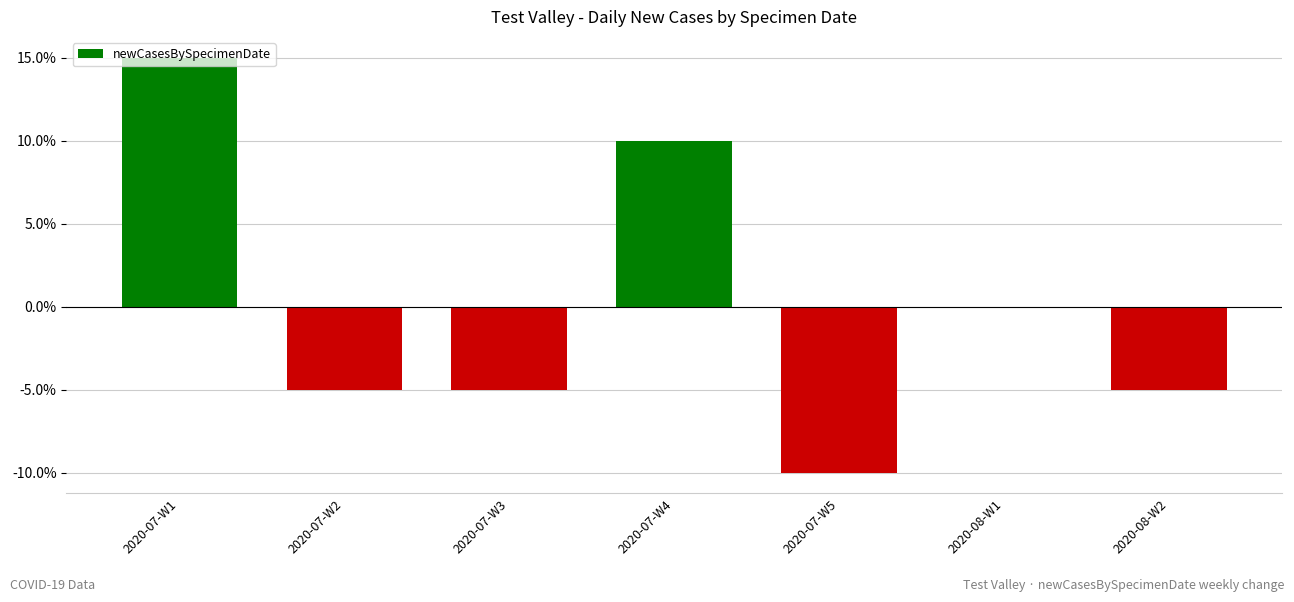

At which label is the value closest to 2?

2020-08-W1